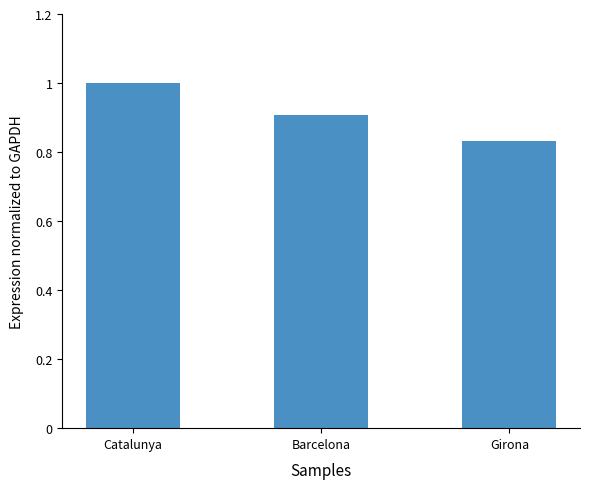

What position from the right is Barcelona?

2